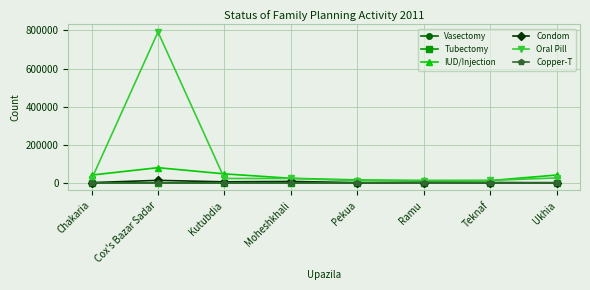

The IUD/Injection series shows 14531 at Ukhia. True or false?

False